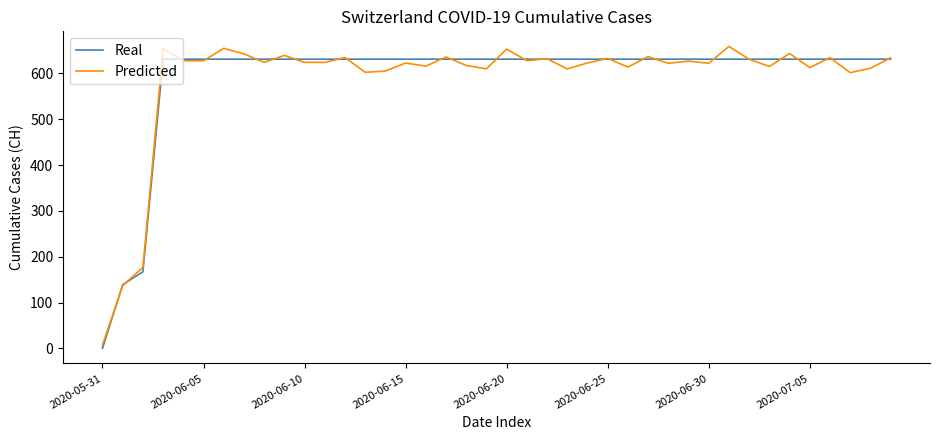

What are all the series names shown in the legend?

Real, Predicted